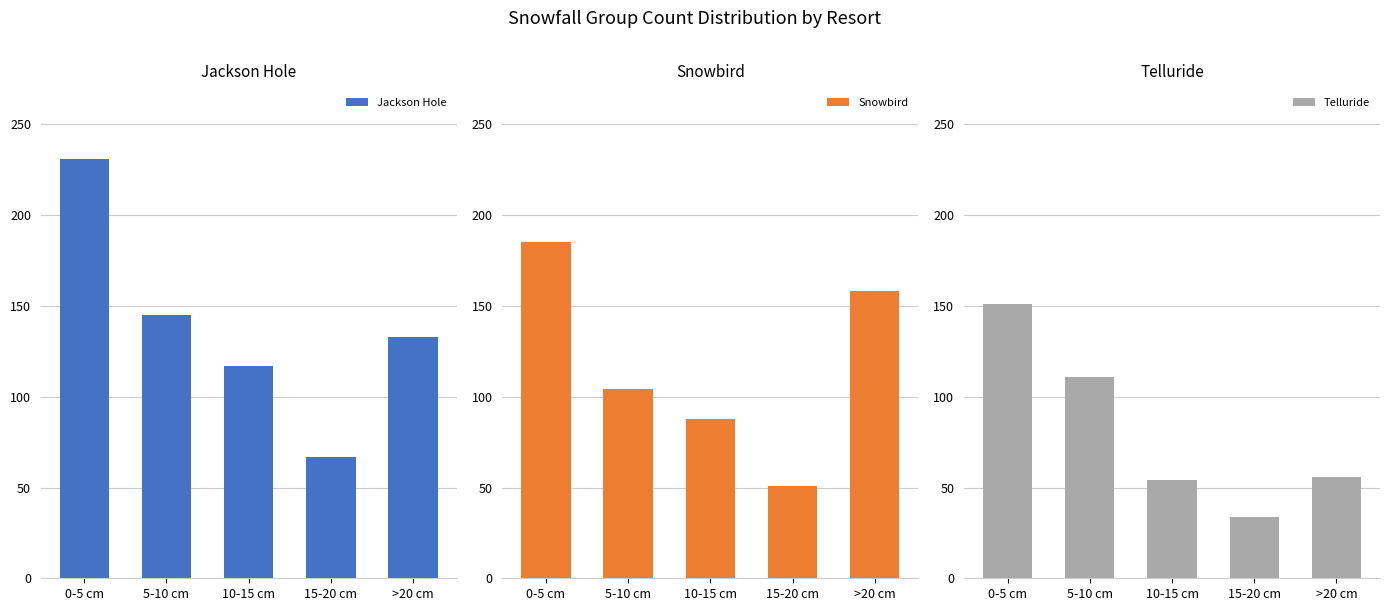

Reading left to right, transcribe all the data shown in this chart.

Jackson Hole: 231	145	117	67	133
Snowbird: 185	104	88	51	158
Telluride: 151	111	54	34	56